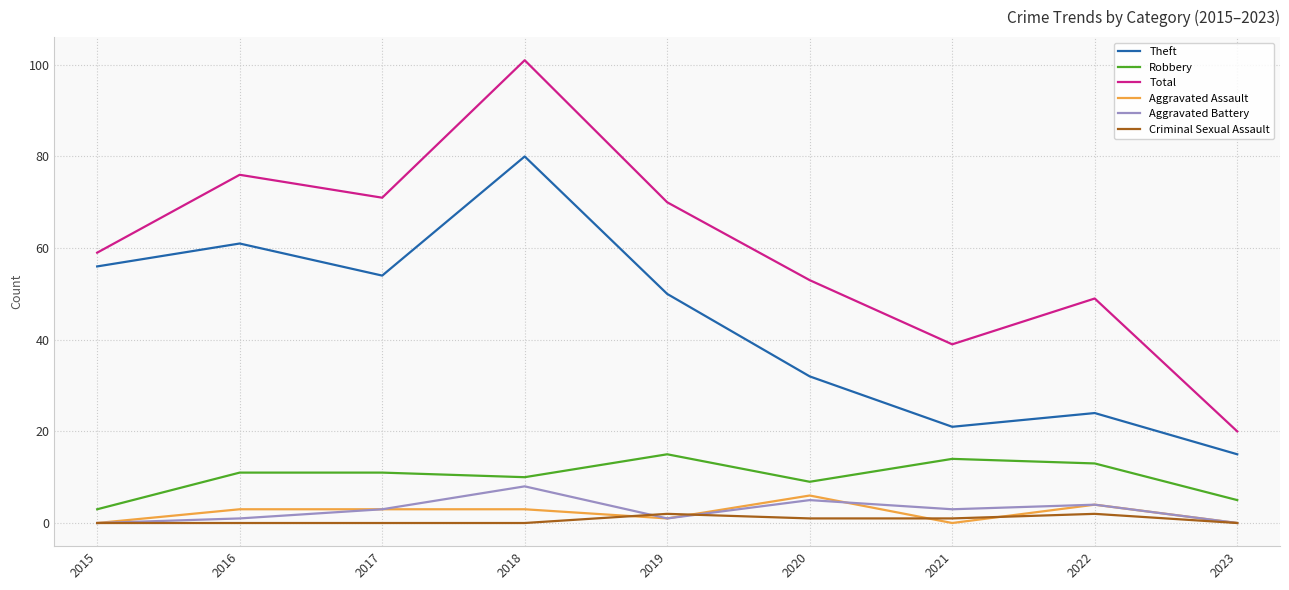

What is the greatest value displayed?

101